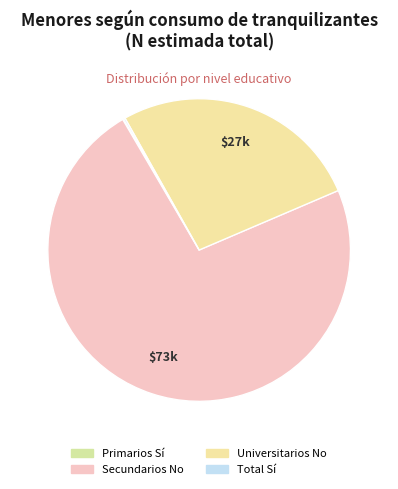

To the nearest percent, what is the combined percentage of Universitarios No and Primarios Sí?

27%